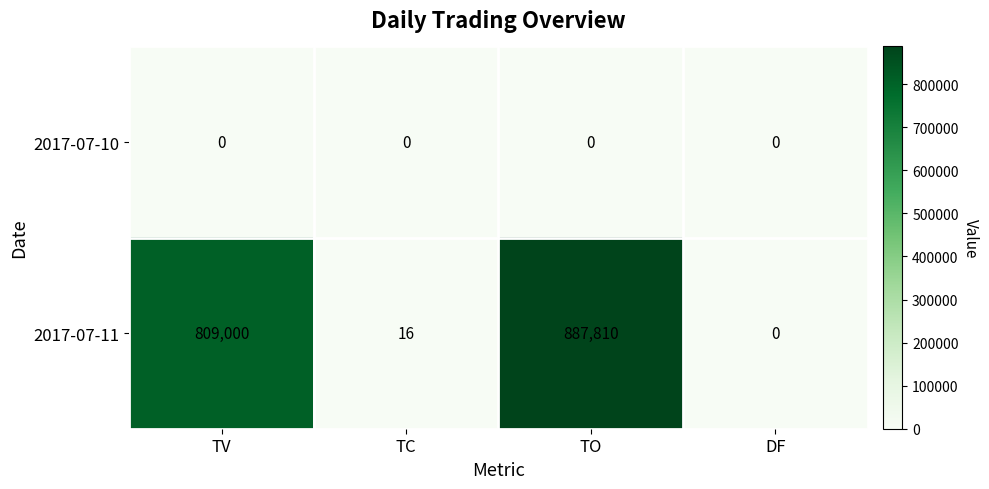

Which series has the largest range (max minus min)?

2017-07-11